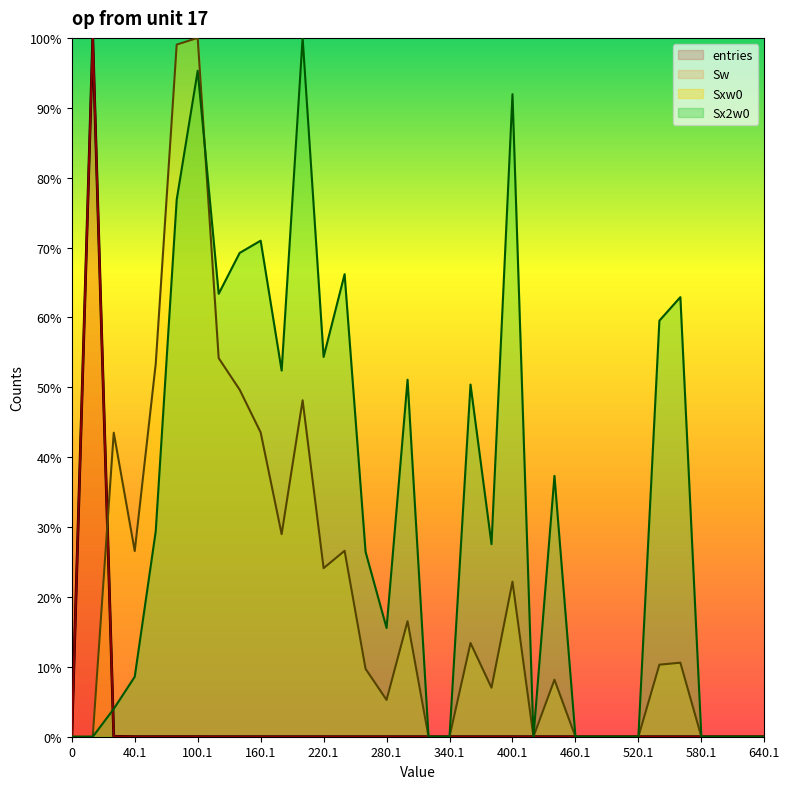

Reading left to right, what are all the values shown in this chart?

entries: 0=0.0	0.9=100.0	20.1=0.1	40.1=0.0	60.1=0.0	80.1=0.0	100.1=0.0	120.1=0.0	140.1=0.0	160.1=0.0	180.1=0.0	200.1=0.0	220.1=0.0	240.1=0.0	260.1=0.0	280.1=0.0	300.1=0.0	320.1=0.0	340.1=0.0	360.1=0.0	380.1=0.0	400.1=0.0	420.1=0.0	440.1=0.0	460.1=0.0	480.1=0.0	500.1=0.0	520.1=0.0	540.1=0.0	560.1=0.0	580.1=0.0	600.1=0.0	620.1=0.0	640.1=0.0
Sw: 0=0.0	0.9=100.0	20.1=0.1	40.1=0.0	60.1=0.0	80.1=0.0	100.1=0.0	120.1=0.0	140.1=0.0	160.1=0.0	180.1=0.0	200.1=0.0	220.1=0.0	240.1=0.0	260.1=0.0	280.1=0.0	300.1=0.0	320.1=0.0	340.1=0.0	360.1=0.0	380.1=0.0	400.1=0.0	420.1=0.0	440.1=0.0	460.1=0.0	480.1=0.0	500.1=0.0	520.1=0.0	540.1=0.0	560.1=0.0	580.1=0.0	600.1=0.0	620.1=0.0	640.1=0.0
Sxw0: 0=0.0	0.9=0.0	20.1=43.5	40.1=26.6	60.1=53.4	80.1=99.0	100.1=100.0	120.1=54.2	140.1=49.7	160.1=43.5	180.1=29.0	200.1=48.1	220.1=24.1	240.1=26.6	260.1=9.7	280.1=5.3	300.1=16.5	320.1=0.0	340.1=0.0	360.1=13.4	380.1=7.0	400.1=22.2	420.1=0.0	440.1=8.2	460.1=0.0	480.1=0.0	500.1=0.0	520.1=0.0	540.1=10.3	560.1=10.6	580.1=0.0	600.1=0.0	620.1=0.0	640.1=0.0
Sx2w0: 0=0.0	0.9=0.0	20.1=4.0	40.1=8.6	60.1=29.4	80.1=76.9	100.1=95.3	120.1=63.4	140.1=69.2	160.1=71.0	180.1=52.4	200.1=100.0	220.1=54.4	240.1=66.2	260.1=26.4	280.1=15.6	300.1=51.1	320.1=0.0	340.1=0.0	360.1=50.4	380.1=27.6	400.1=91.9	420.1=0.0	440.1=37.3	460.1=0.0	480.1=0.0	500.1=0.0	520.1=0.0	540.1=59.5	560.1=62.9	580.1=0.0	600.1=0.0	620.1=0.0	640.1=0.0